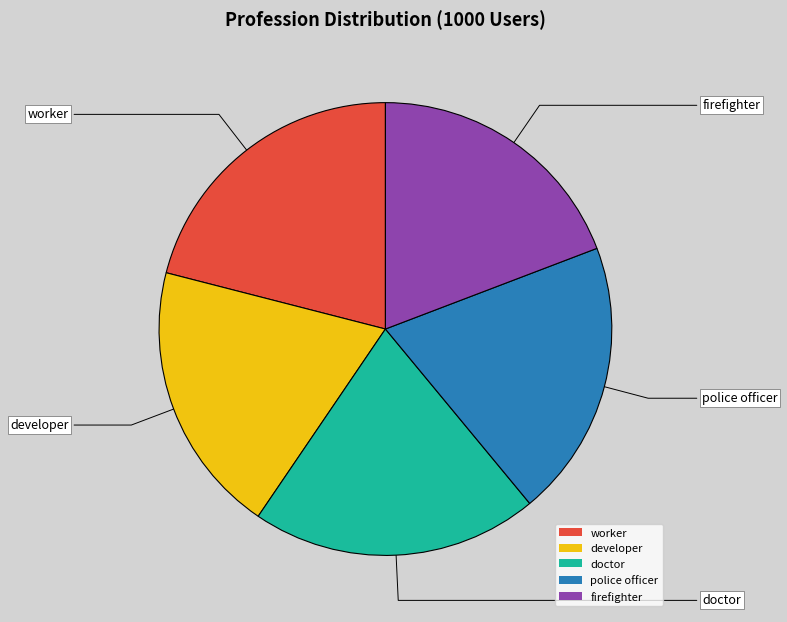

True or false: police officer accounts for 27% of the total.

False